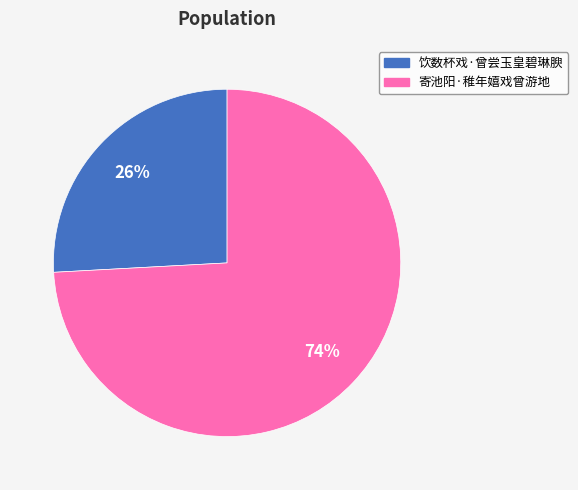

To the nearest percent, what is the average slice percentage?

50%